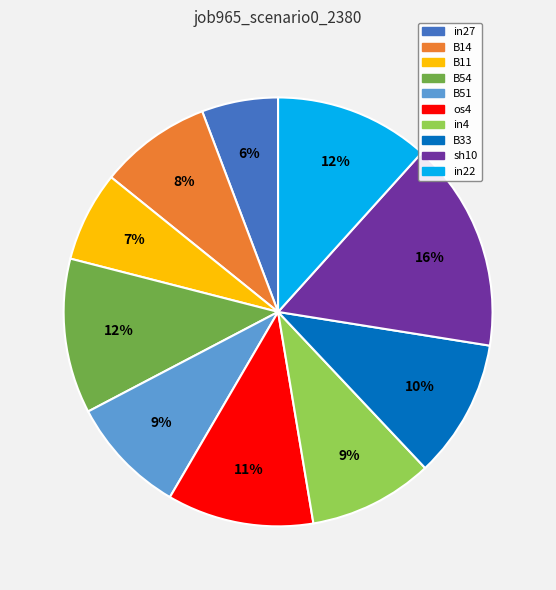

Is the sum of os4 and B14 greater than half?

No